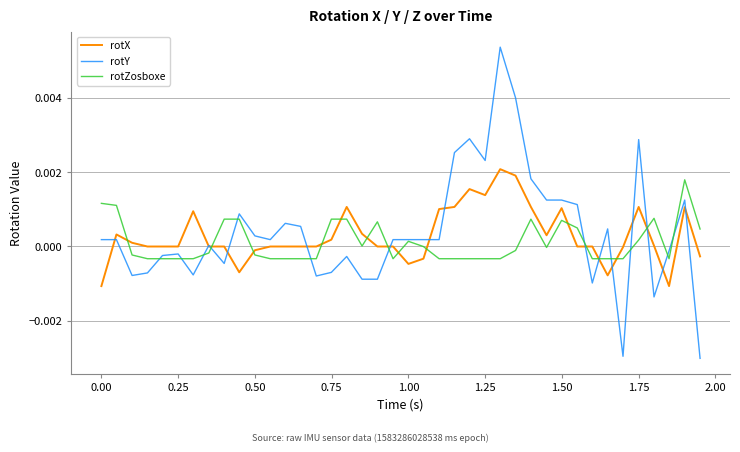

Is this an area chart (filled region under the line)?

No